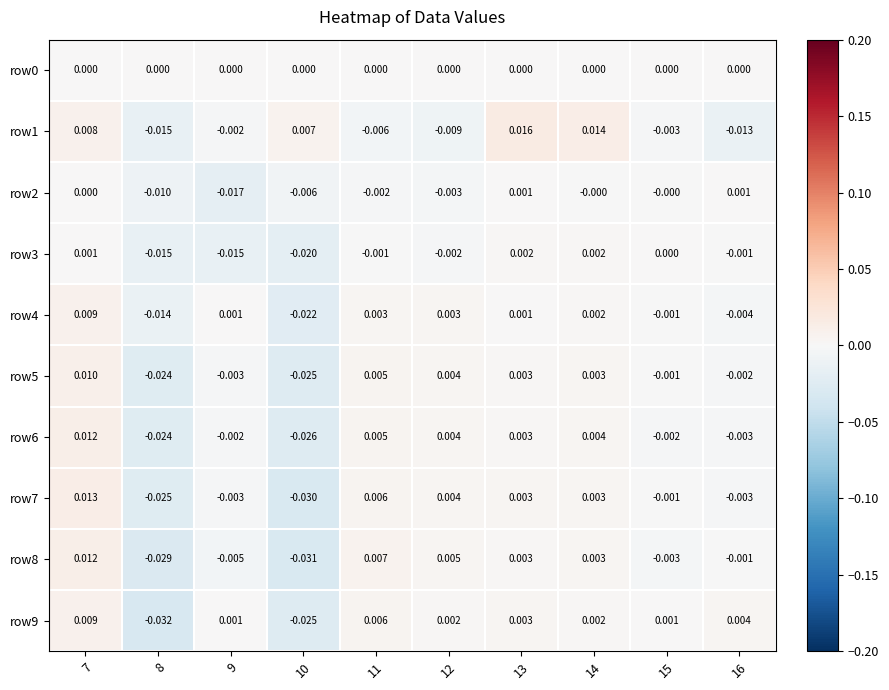

Is the value of row0 at 13 greater than the value of row3 at 9?

Yes